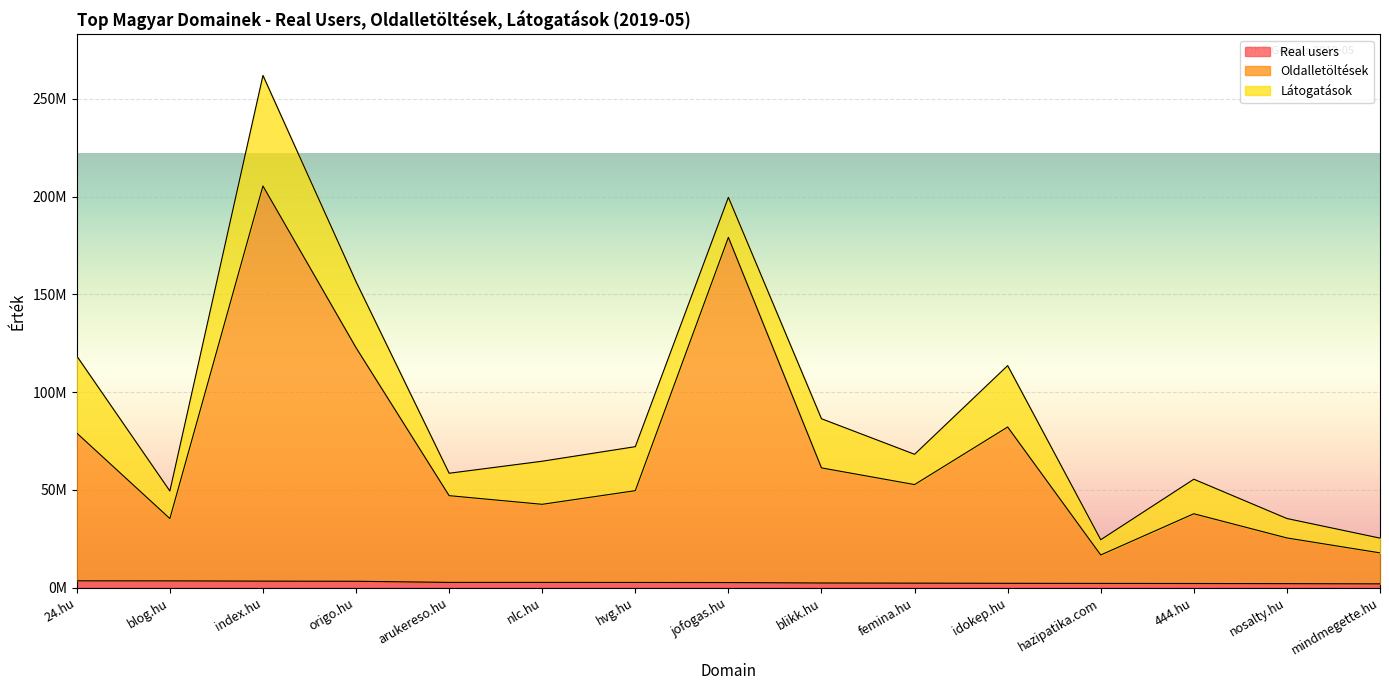

Is it true that Oldalletöltések equals 27135463 at mindmegette.hu?

False